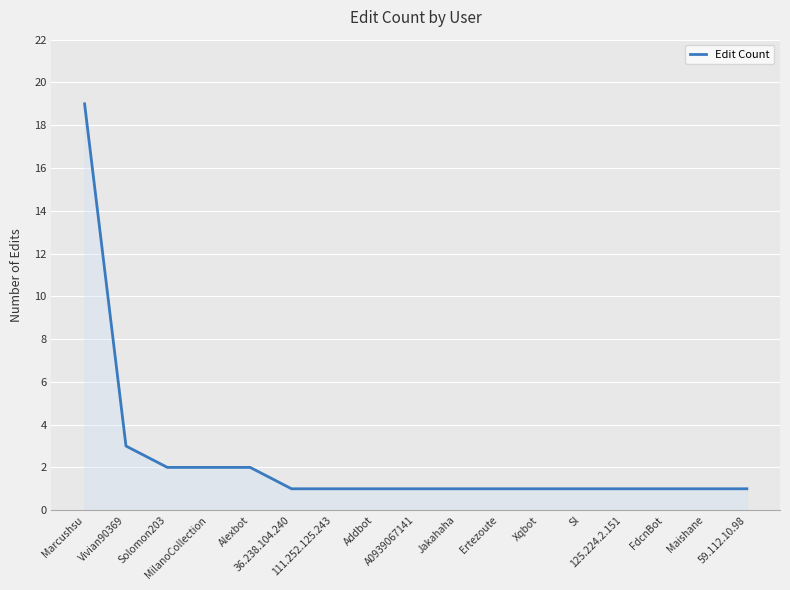

Is it true that the value at A0939067141 is 2?

False